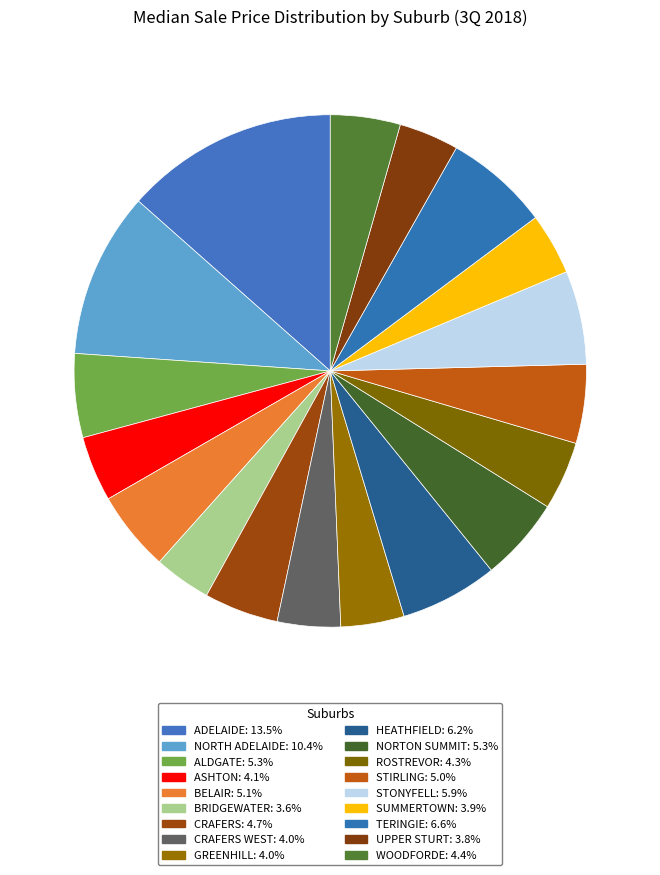

Which category has the smallest portion of the pie?

BRIDGEWATER